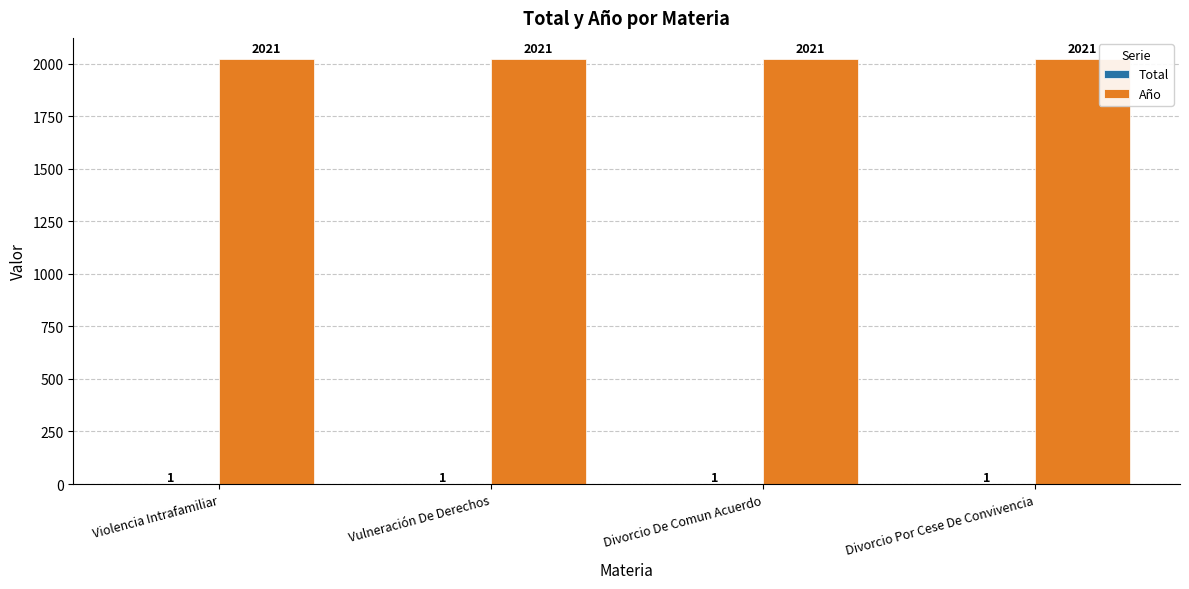

How many groups of bars are there?

4